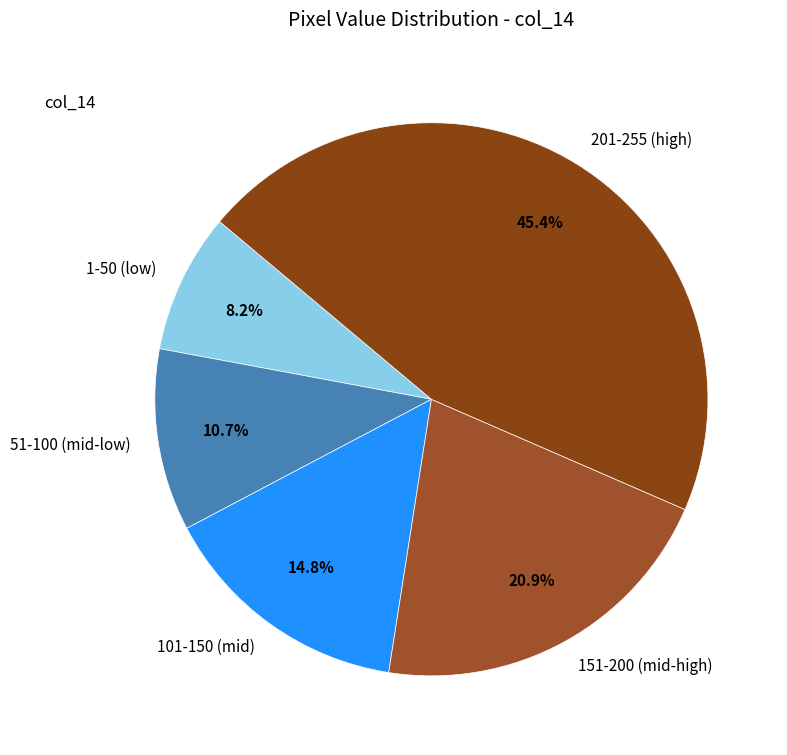

What is the smallest slice in the pie chart?

1-50 (low)